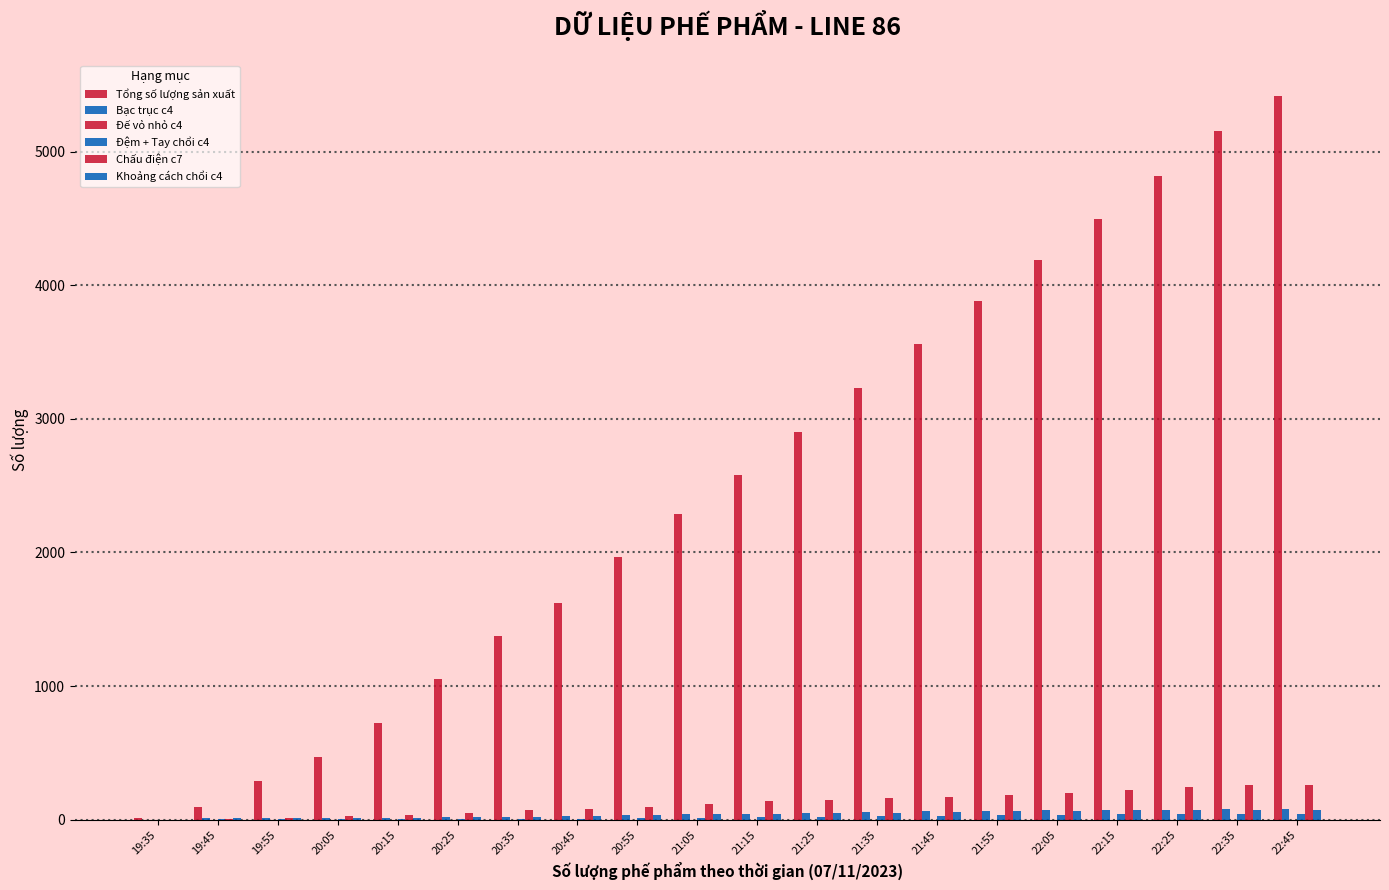

How many series are shown in this chart?

5